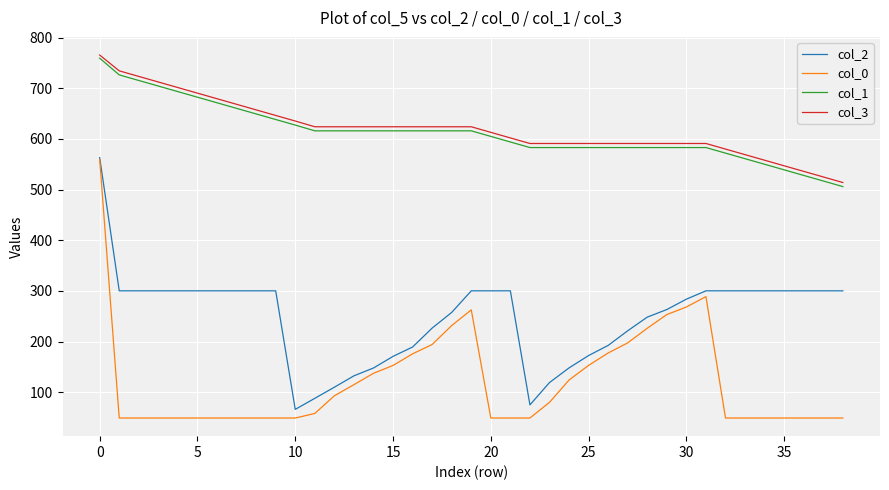

How many lines are shown in the chart?

4